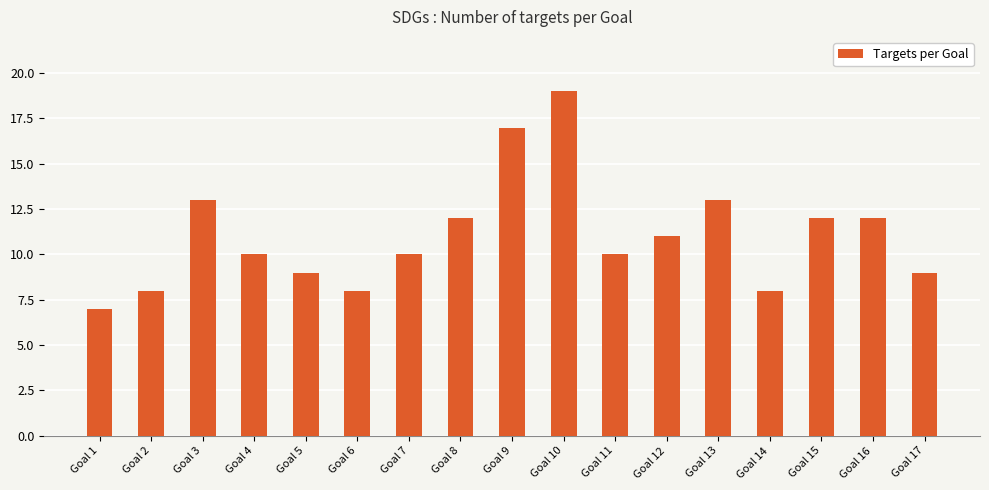

The chart shows a value of 12 at Goal 16. True or false?

True